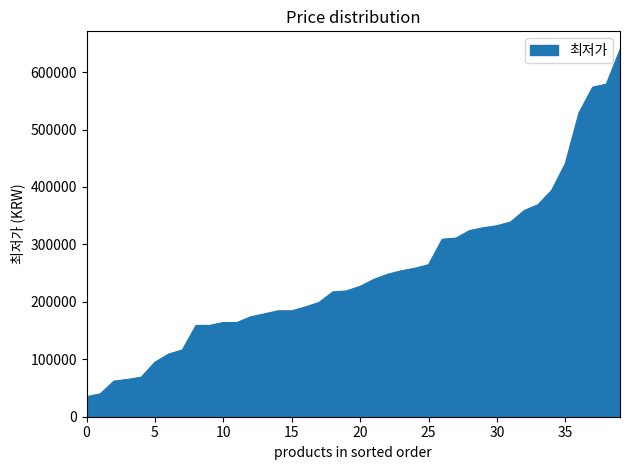

How many lines are shown in the chart?

1